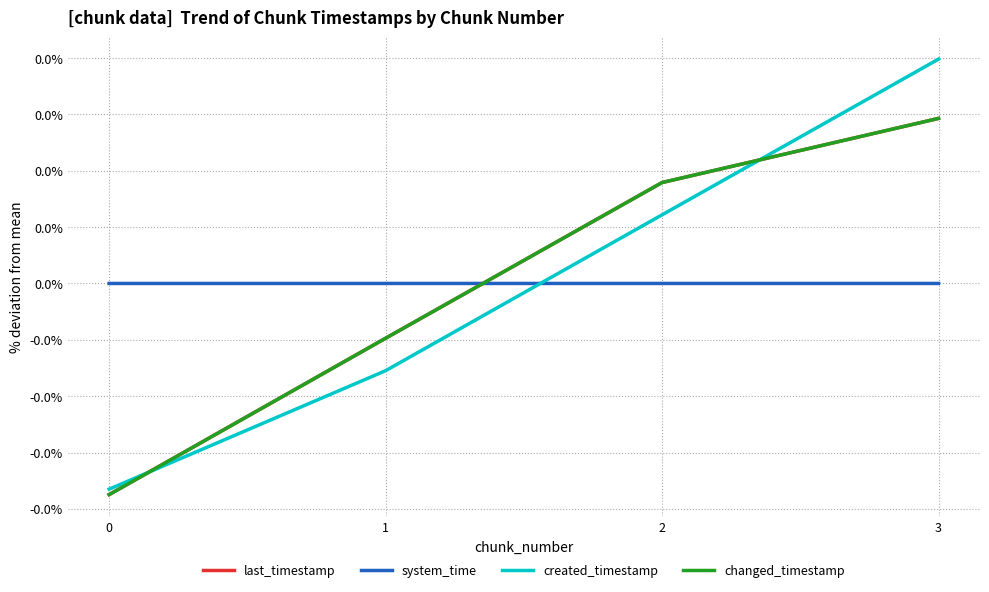

The system_time series shows 0.0 at 2. True or false?

True